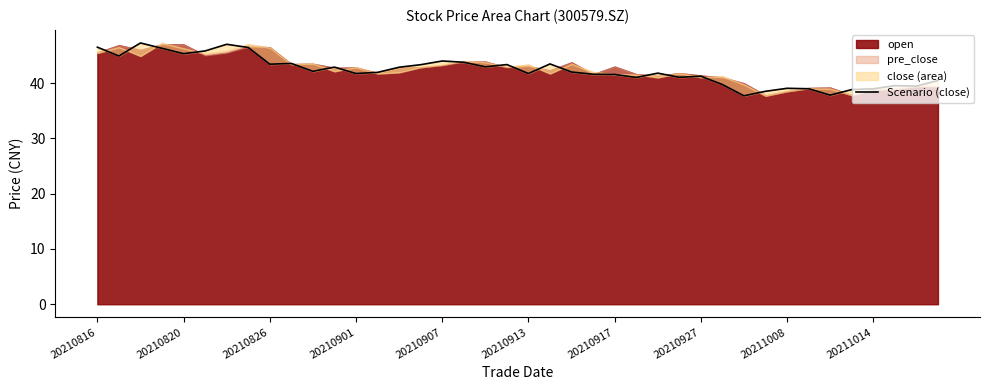

Is it true that the value at 20210917 is 17.4?

False